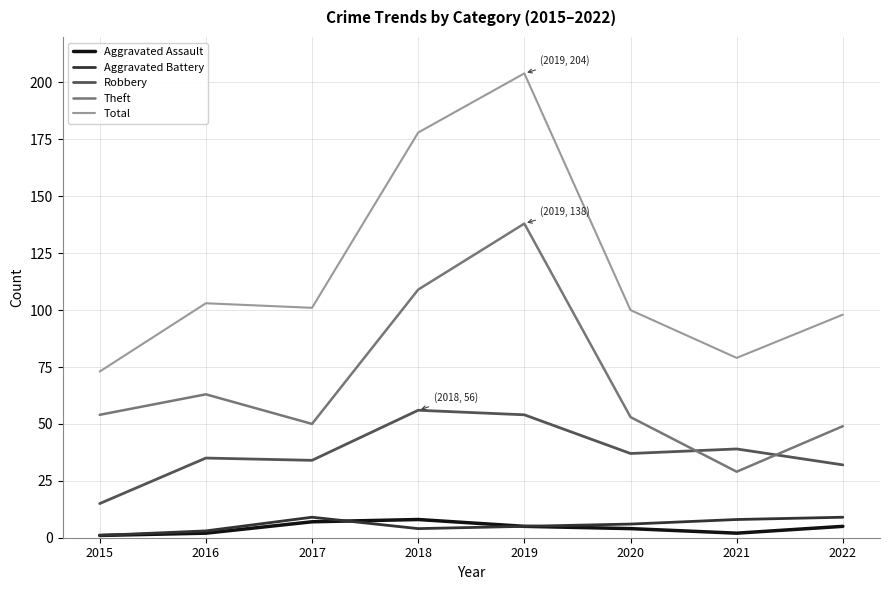

What value does the Theft series have at 2017?

50